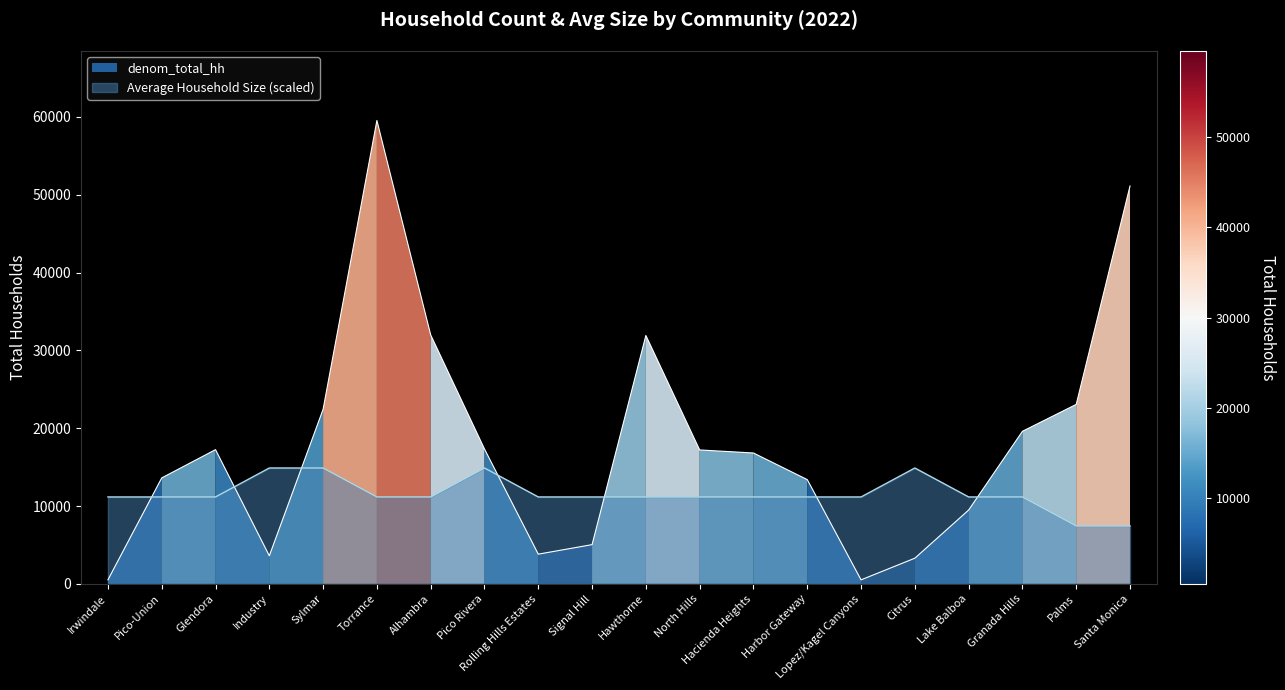

At which label does denom_total_hh reach its minimum?

Lopez/Kagel Canyons